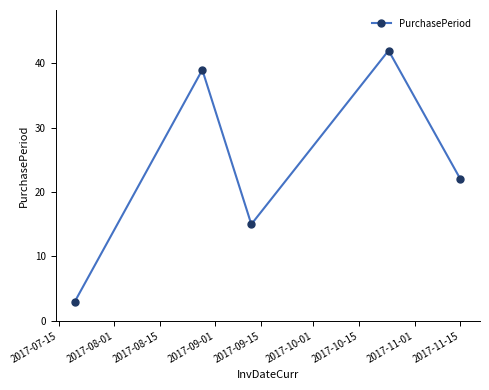

What is the sum of all values?

121